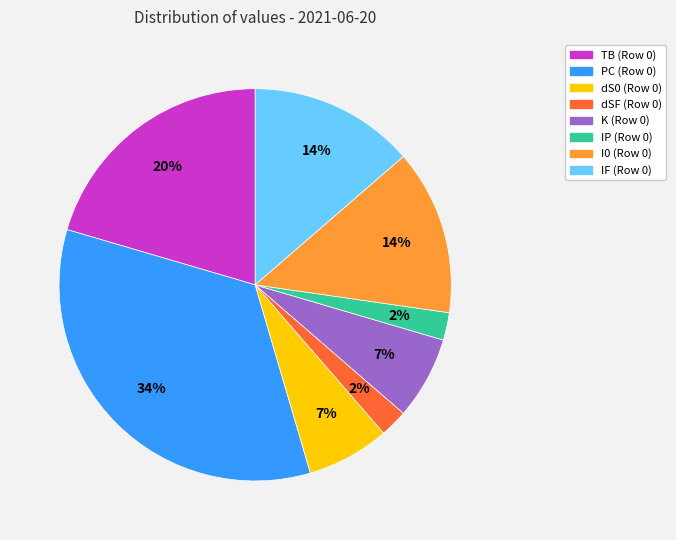

Which has a higher value, dSF or TB?

TB